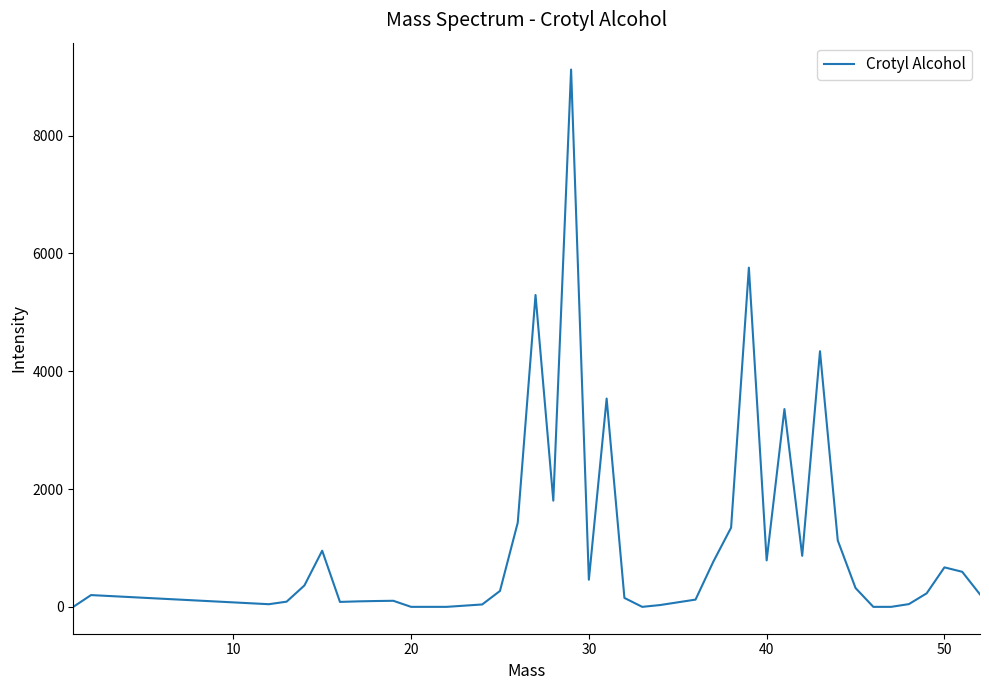

What is the maximum value shown in the chart?

9122.3